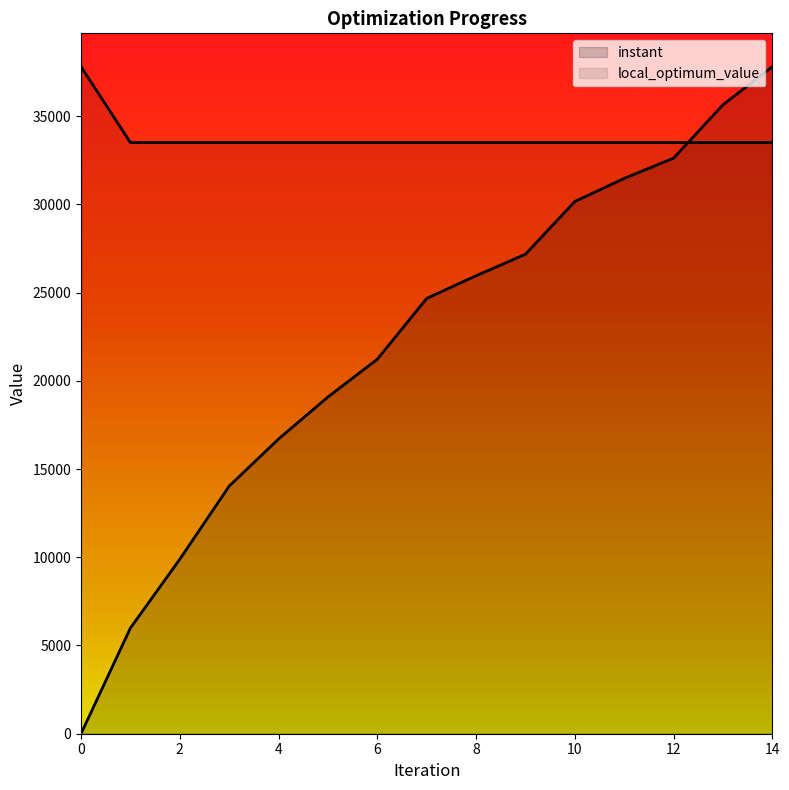

Which series has the widest spread of values?

instant